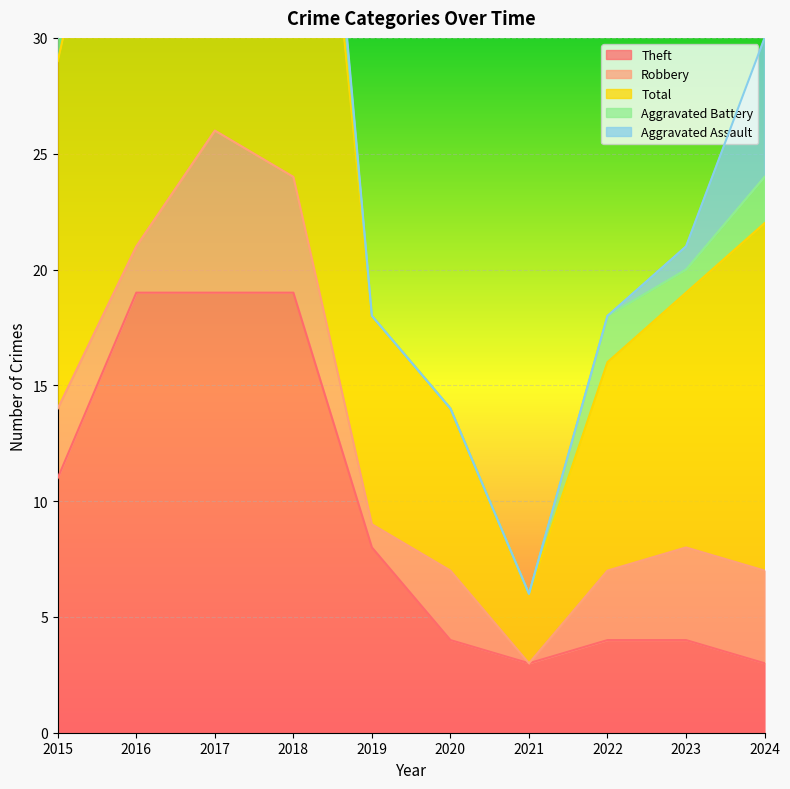

At which category does Aggravated Assault reach its first local valley?

2017